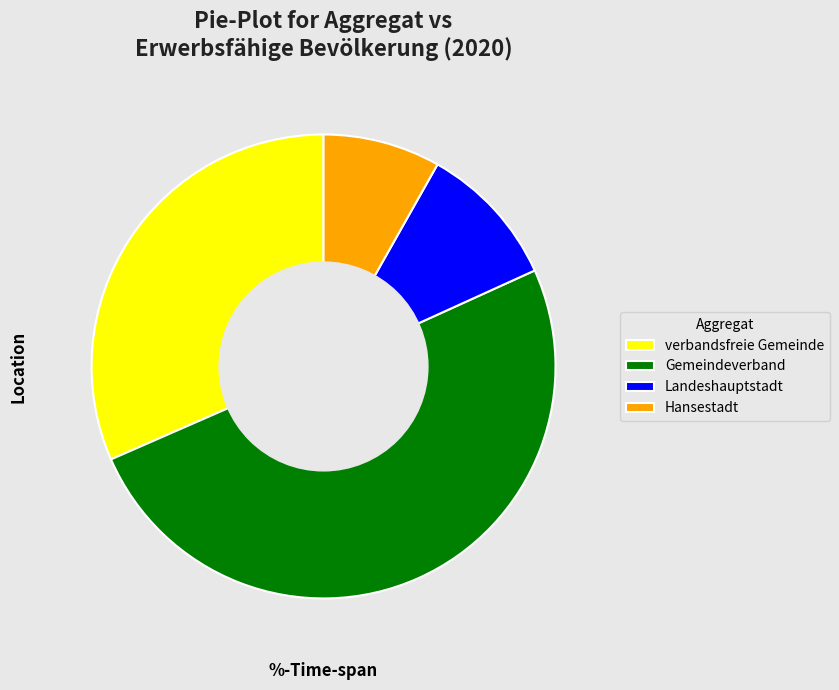

Does verbandsfreie Gemeinde represent more than half of the total?

No